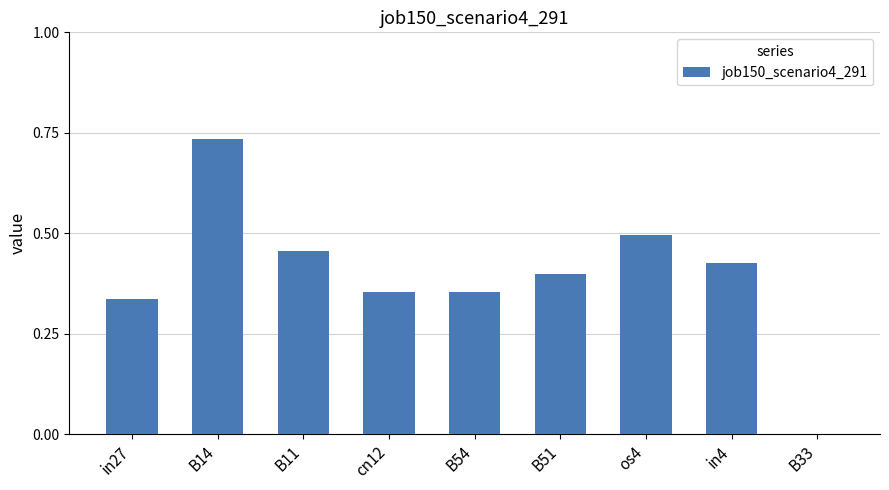

Count the values in the range 0 to 1.

9